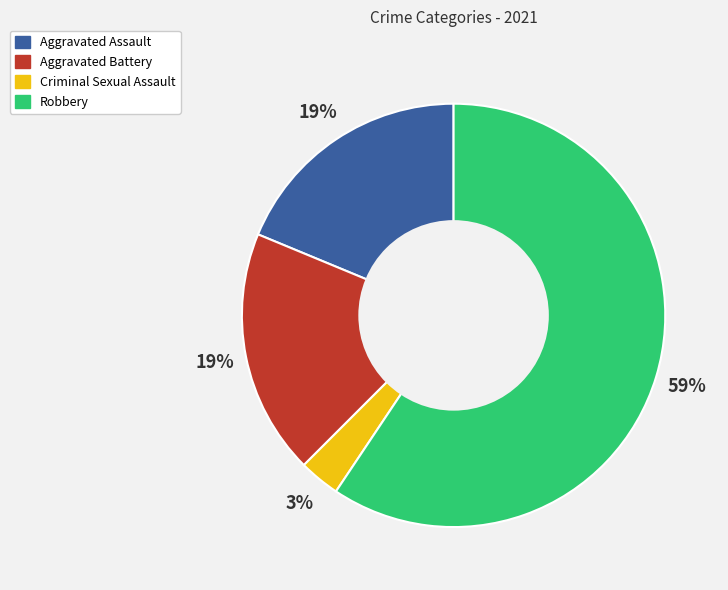

To the nearest percent, what is the average slice percentage?

25%